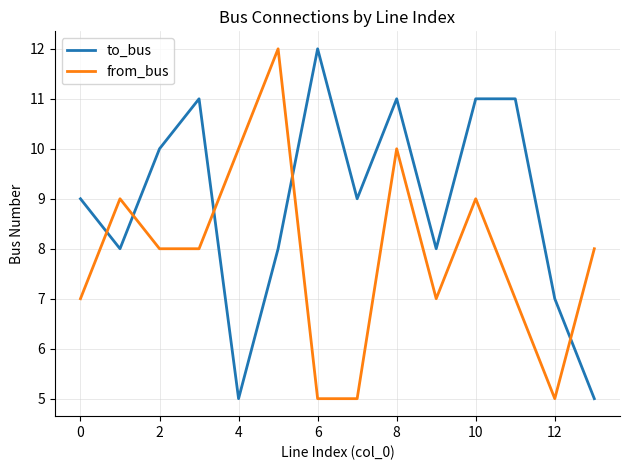

Which series ends up on top after the final intersection of to_bus and from_bus?

from_bus